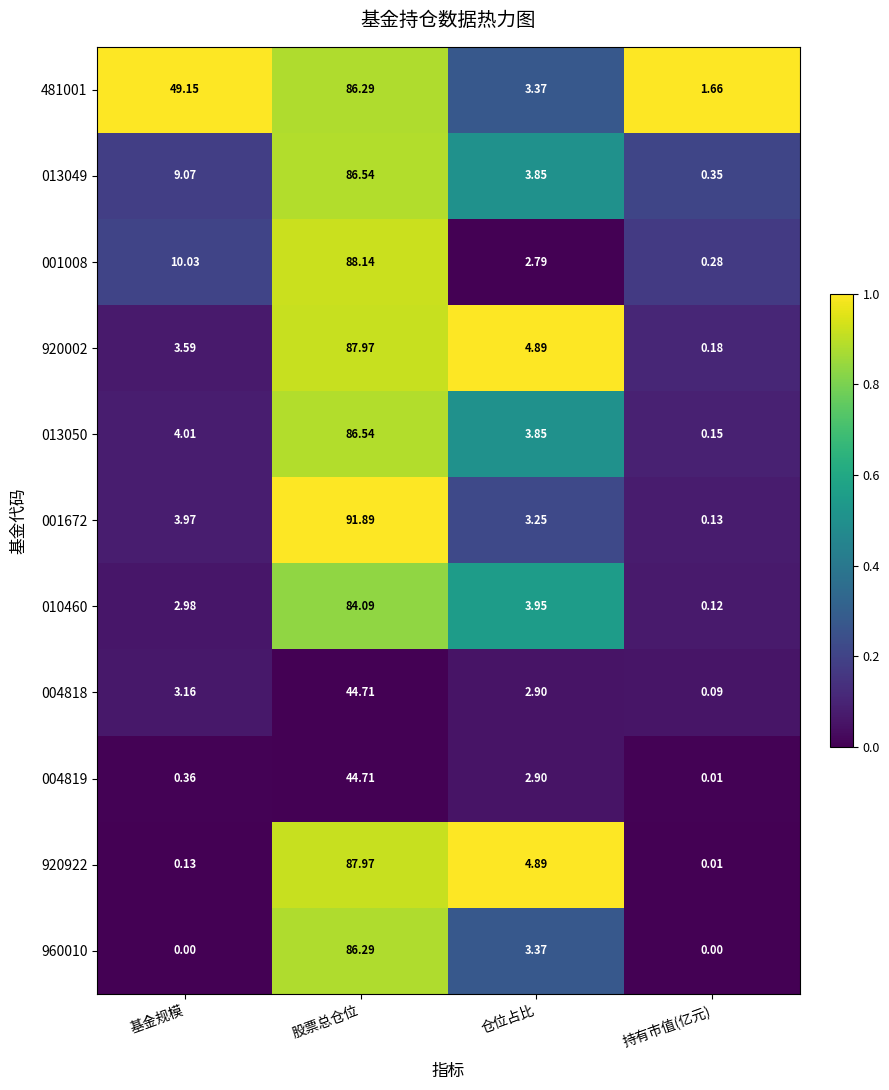

Is the value of 013049 at 基金规模 greater than the value of 481001 at 仓位占比?

Yes